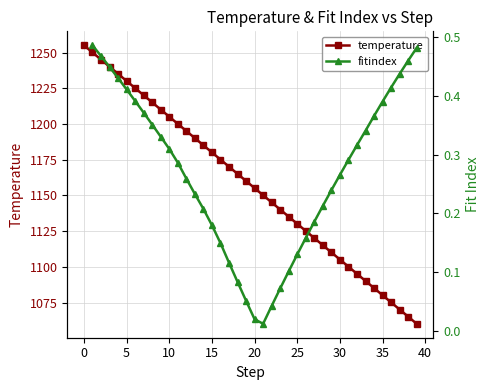

How many values in the temperature series exceed 1160?

20